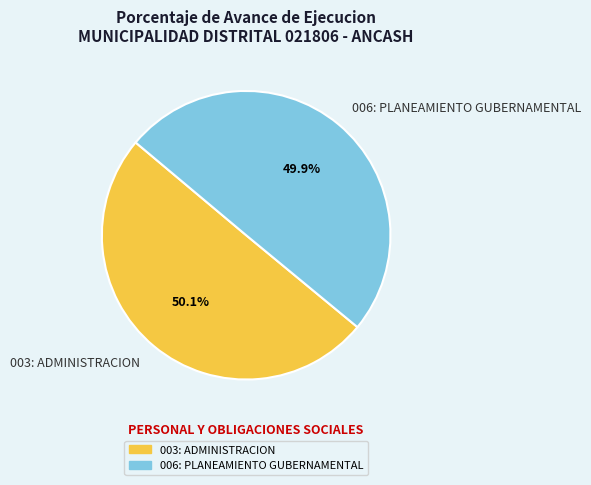

Is it true that 006: PLANEAMIENTO GUBERNAMENTAL is 50% of the pie?

True